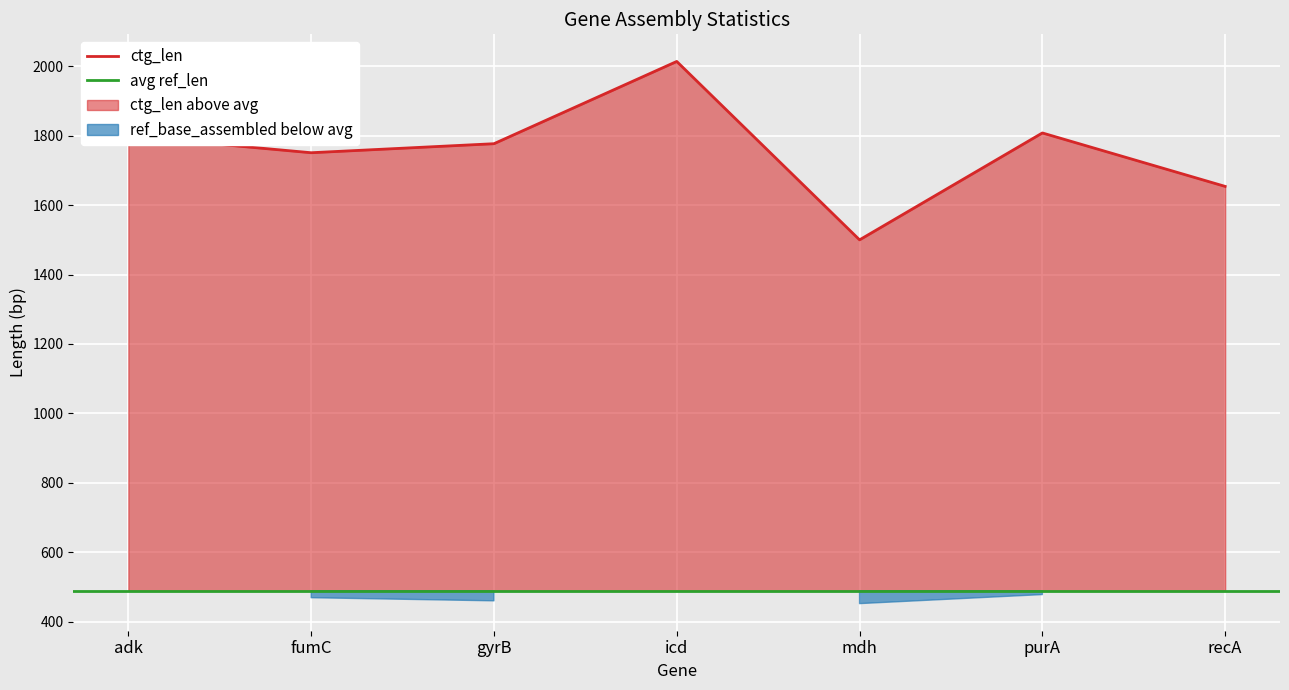

What is the lowest value of the ctg_len series?

1500